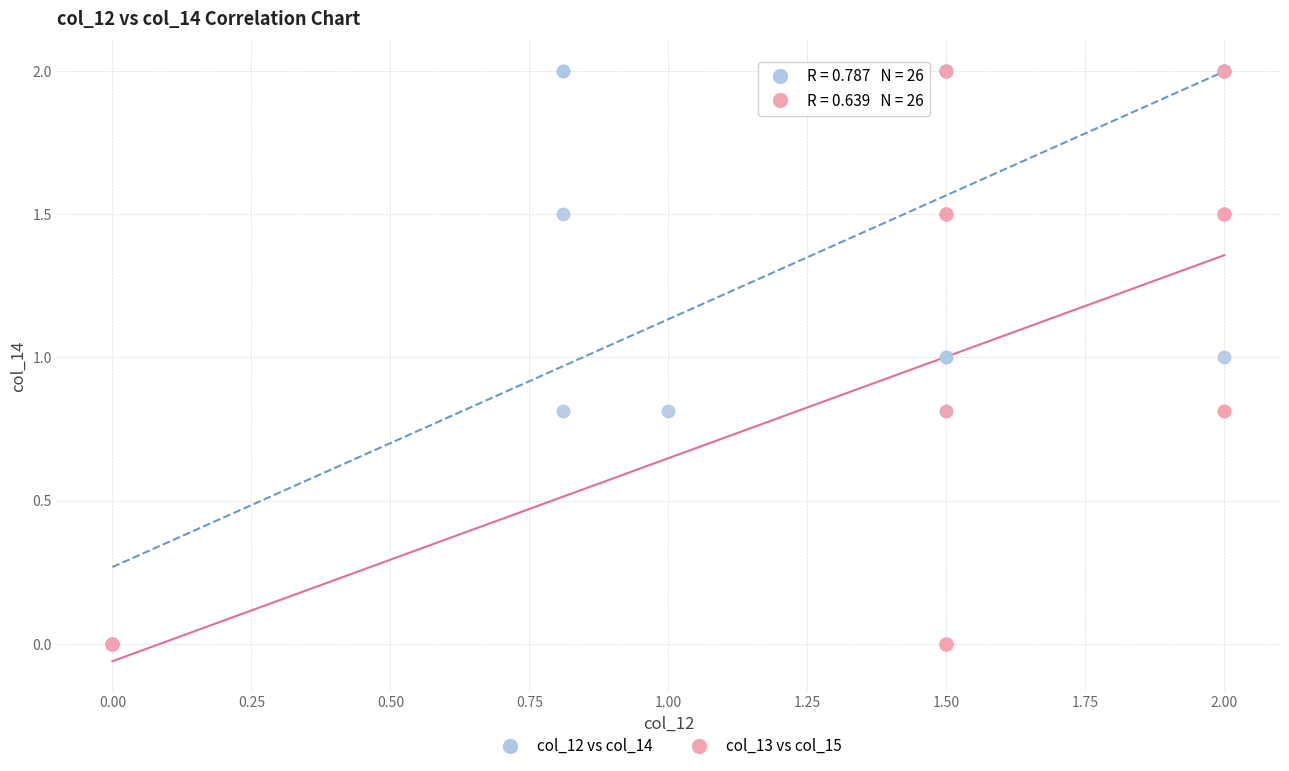

What are all the series names shown in the legend?

col_12 vs col_14, col_13 vs col_15